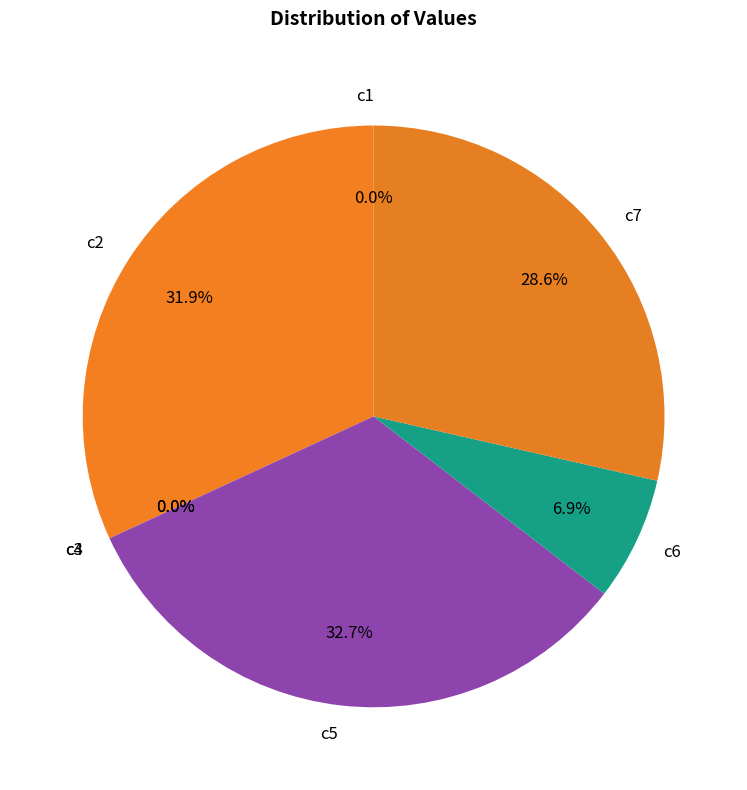

Which category has the biggest portion of the pie?

c5